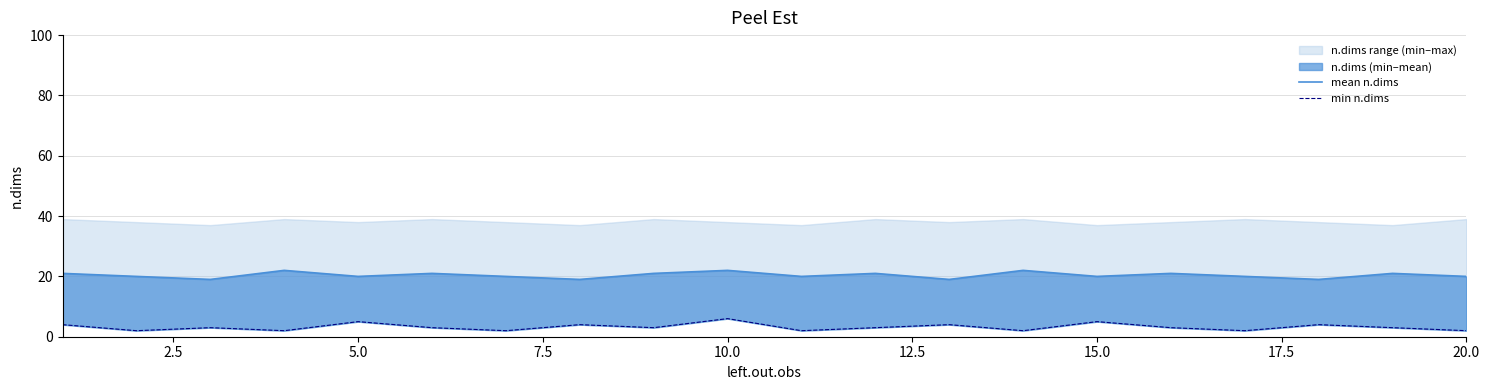

Is the value of mean n.dims at 2.5 greater than the value of min n.dims at 17?

Yes